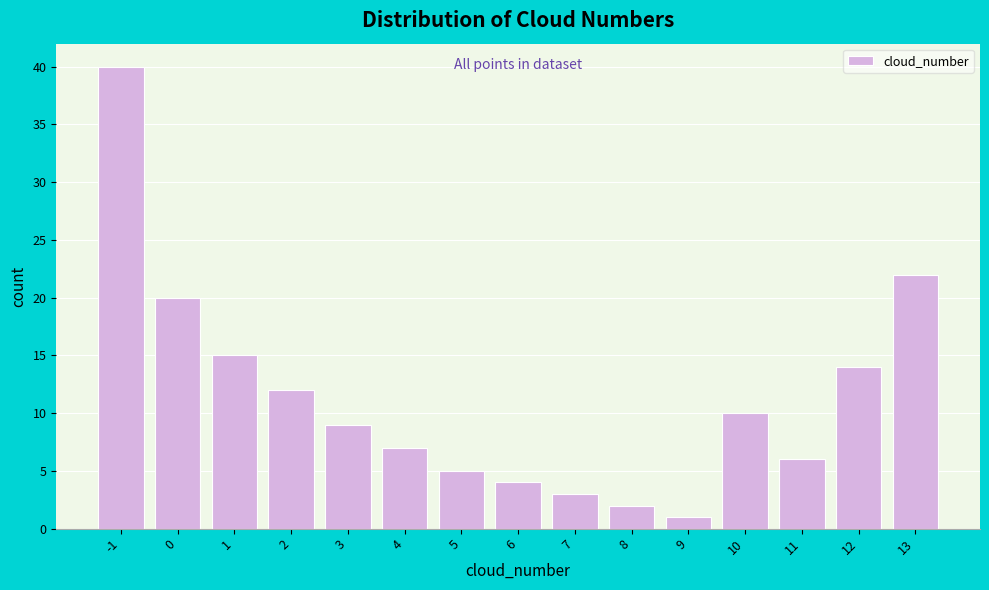

Reading left to right, list all the values displayed in this chart.

-1=40	0=20	1=15	2=12	3=9	4=7	5=5	6=4	7=3	8=2	9=1	10=10	11=6	12=14	13=22